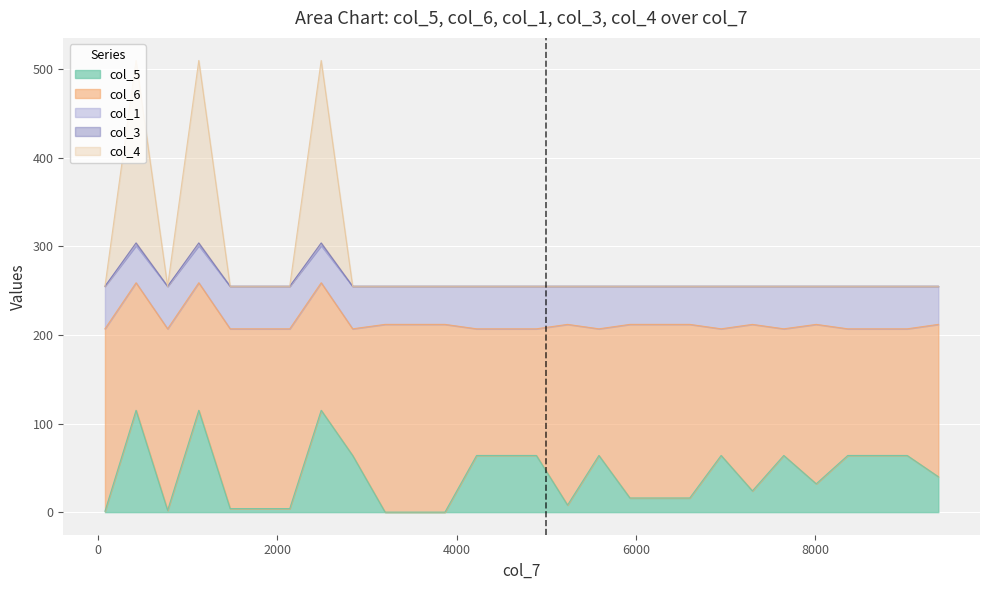

Which series changed the most between 5237 and 5587?

col_5